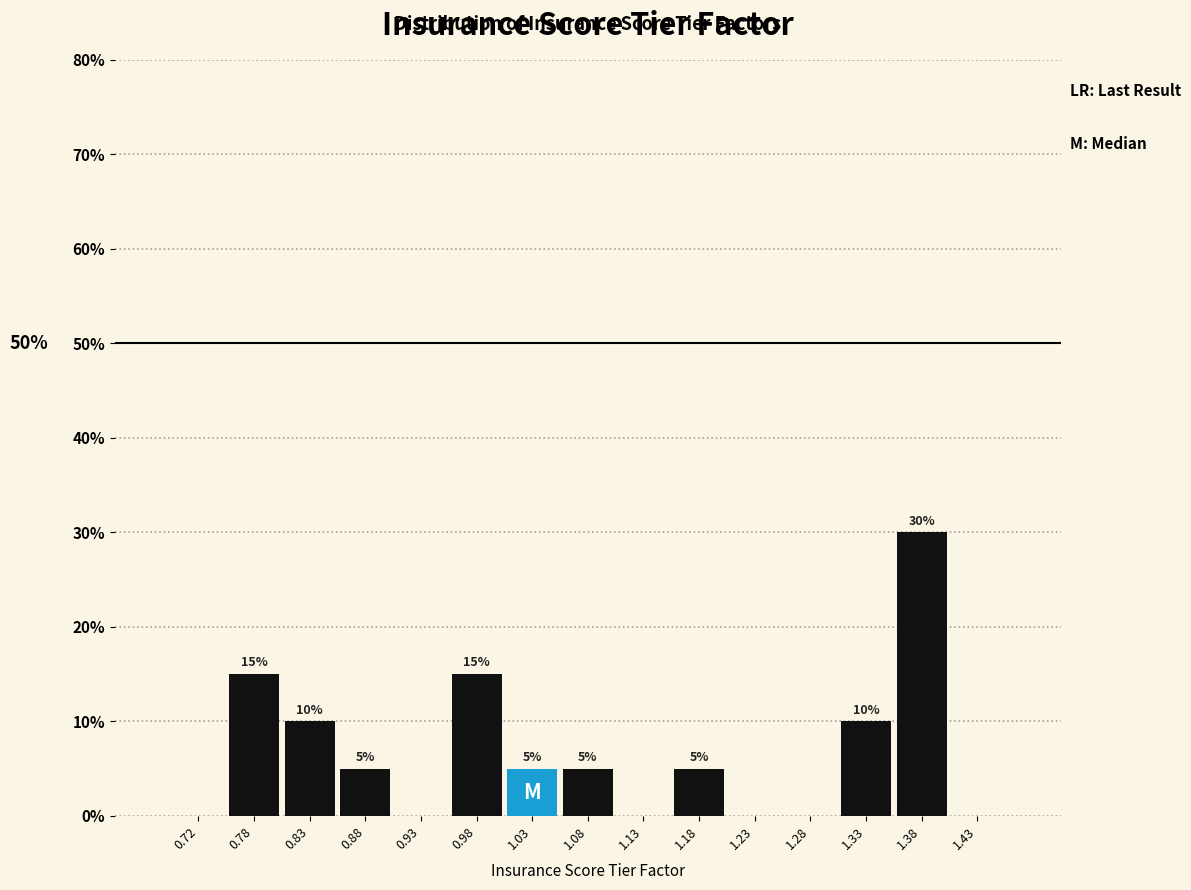

Over which range of the x-axis is the bar tallest?

1.35 to 1.40